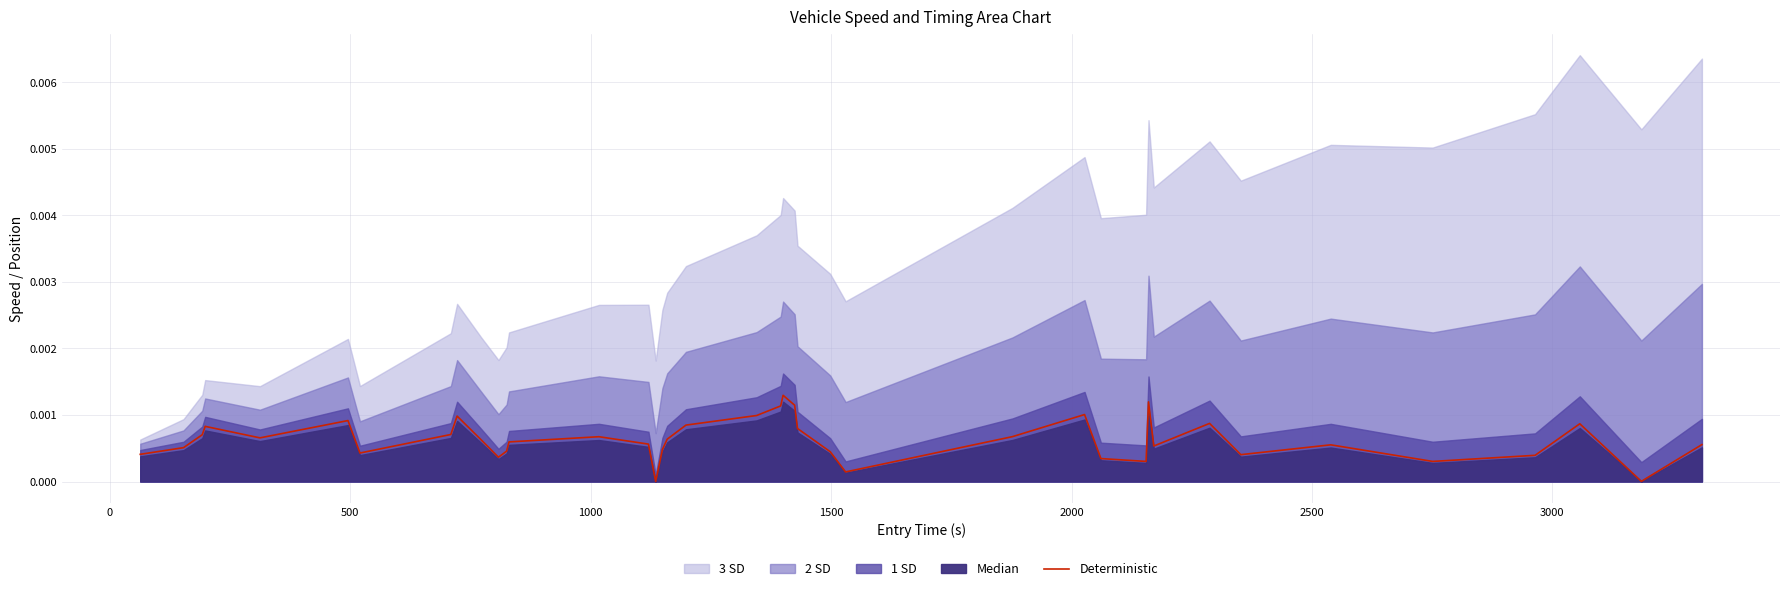

How many values are above zero?

39